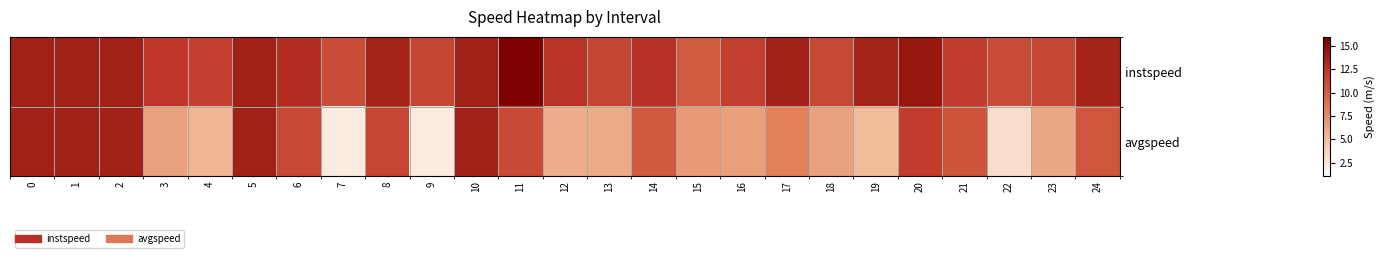

Reading left to right, transcribe all the data shown in this chart.

instspeed: 0=13.9	1=13.9	2=13.9	3=12.4	4=11.9	5=13.9	6=13.0	7=11.1	8=13.6	9=11.6	10=13.9	11=15.8	12=12.7	13=11.5	14=12.7	15=10.3	16=12.0	17=13.7	18=11.4	19=13.6	20=14.5	21=12.0	22=11.1	23=11.4	24=13.6
avgspeed: 0=13.9	1=13.9	2=13.9	3=6.5	4=5.4	5=13.9	6=11.3	7=2.2	8=11.5	9=2.3	10=13.9	11=11.2	12=5.8	13=6.0	14=10.4	15=6.9	16=6.6	17=8.2	18=6.5	19=5.1	20=12.1	21=10.6	22=3.1	23=6.2	24=10.6